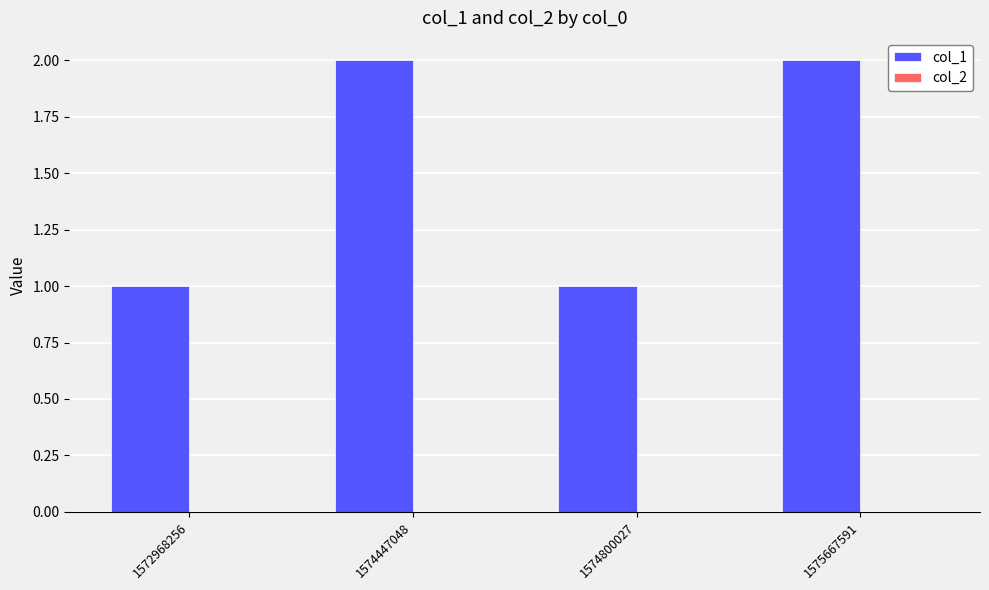

Approximately how many times larger is the value at 1574447048 compared to 1572968256?

2.0